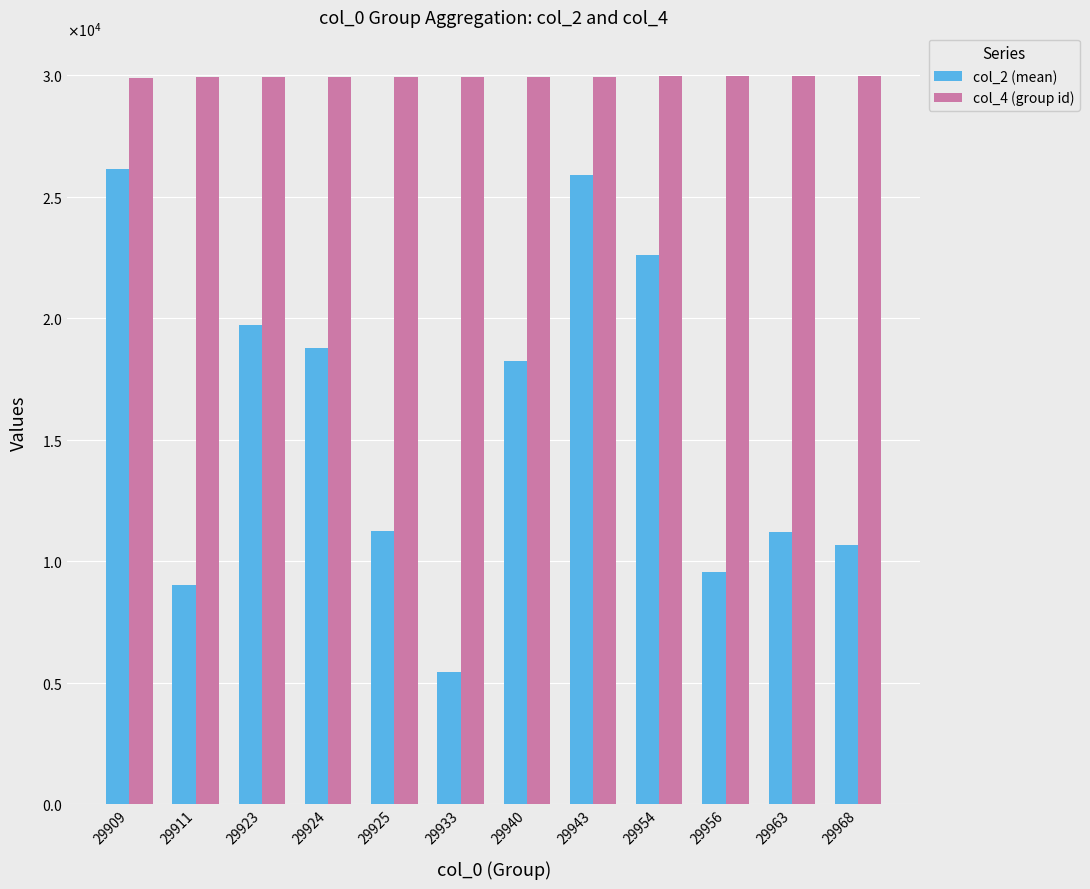

True or false: col_2 (mean) has a value of 9570 at 29956.

True